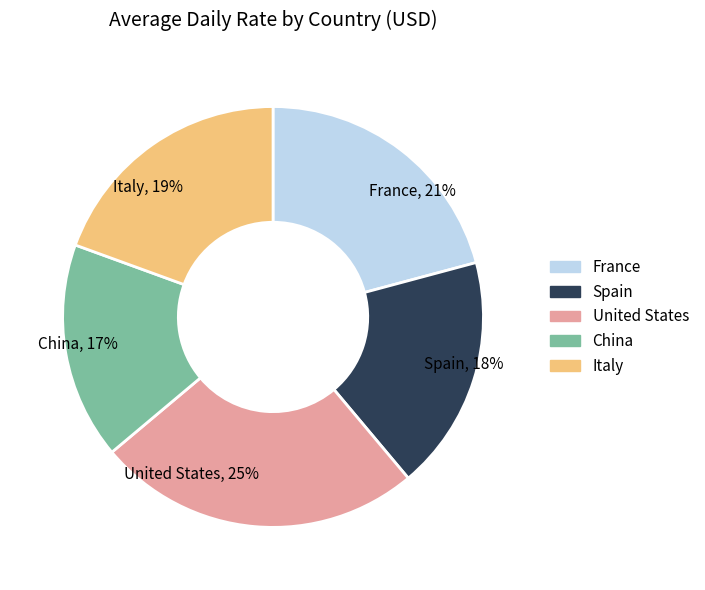

Do United States and Spain together represent more than half of the pie?

No